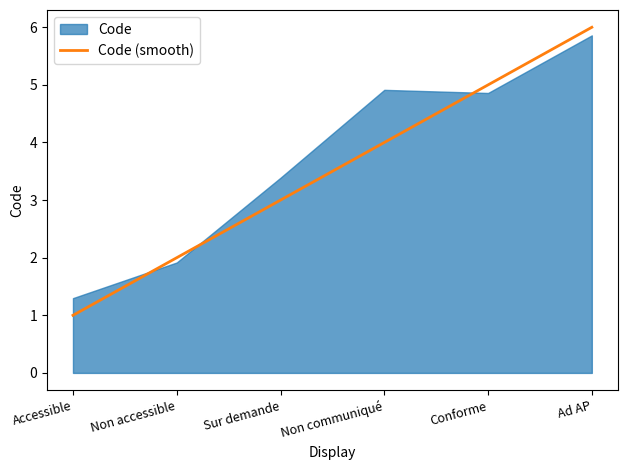

Where is the data nearest to the value 3?

Sur demande